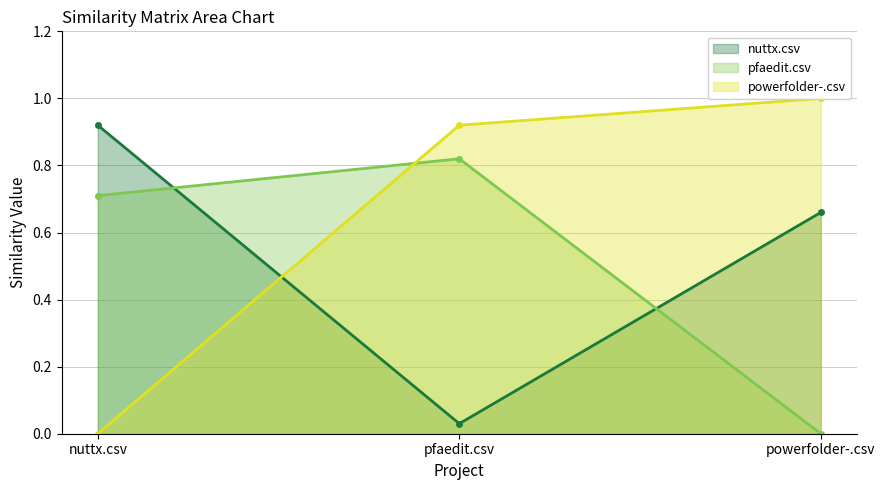

At which category is the sum across all series the highest?

pfaedit.csv